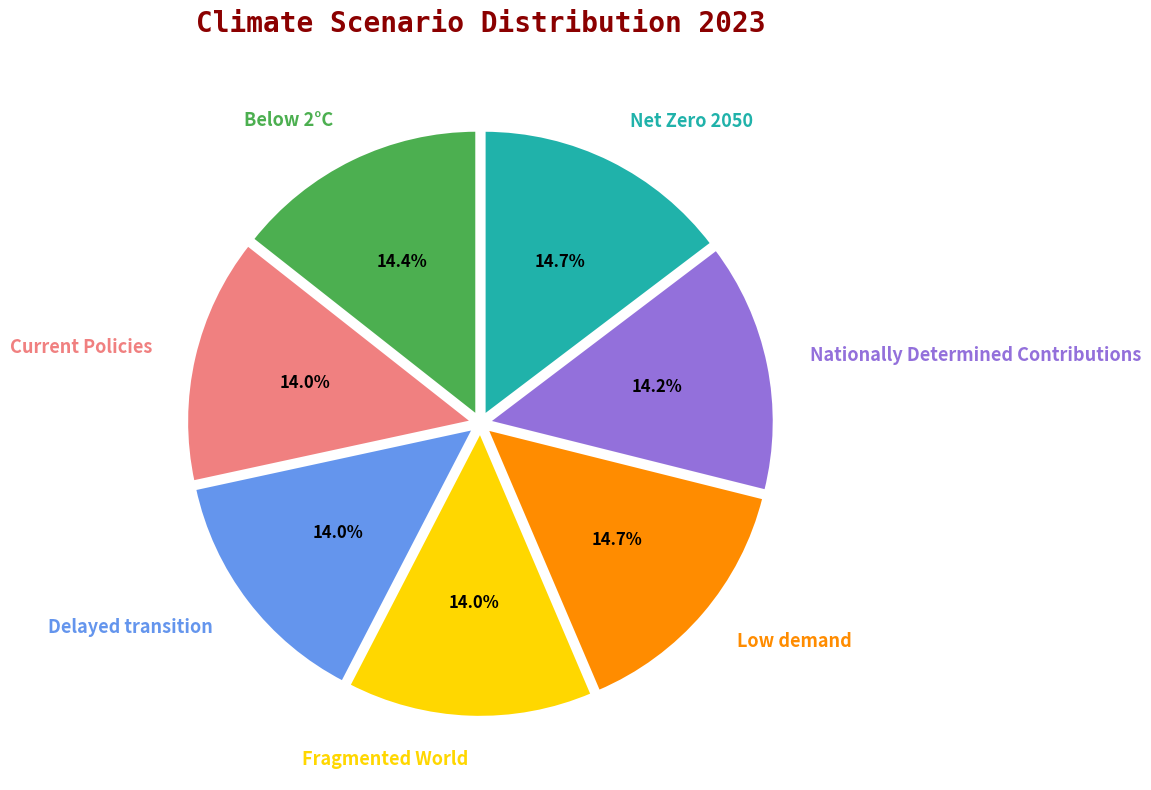

Is Delayed transition the majority of the pie?

No